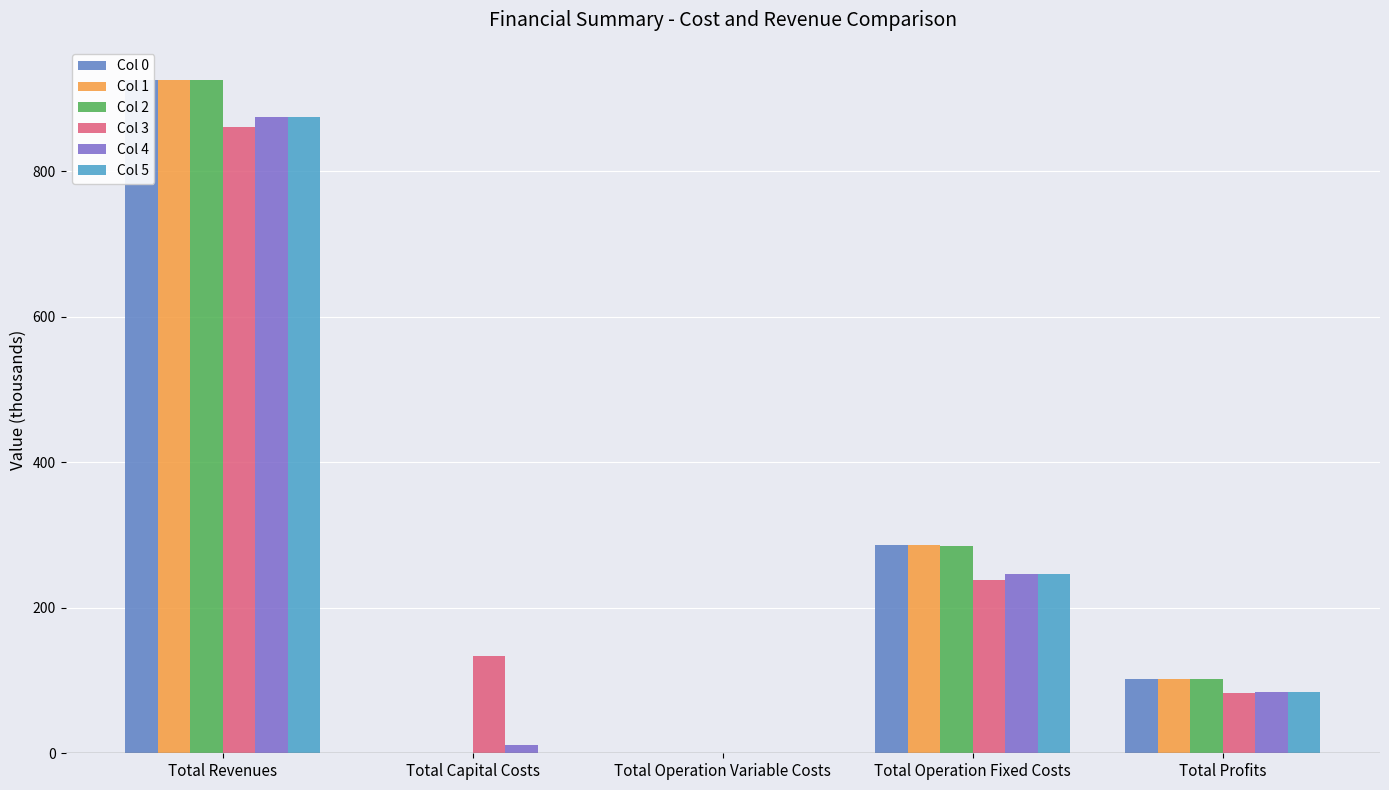

True or false: Col 2 has a value of 0.0 at Total Capital Costs.

True